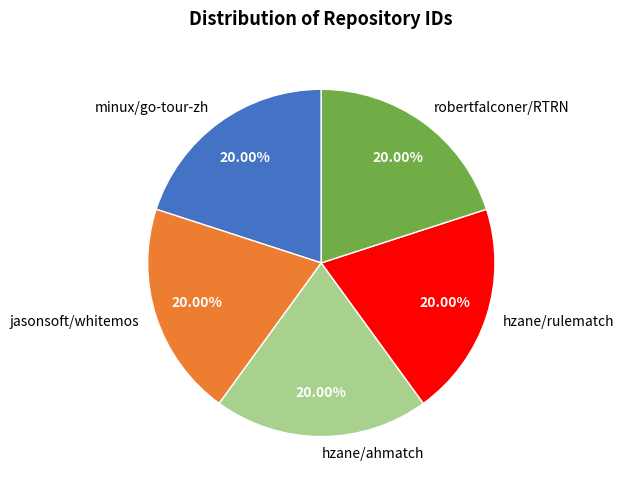

What is the ratio of the value at hzane/ahmatch to the value at minux/go-tour-zh?

1.0